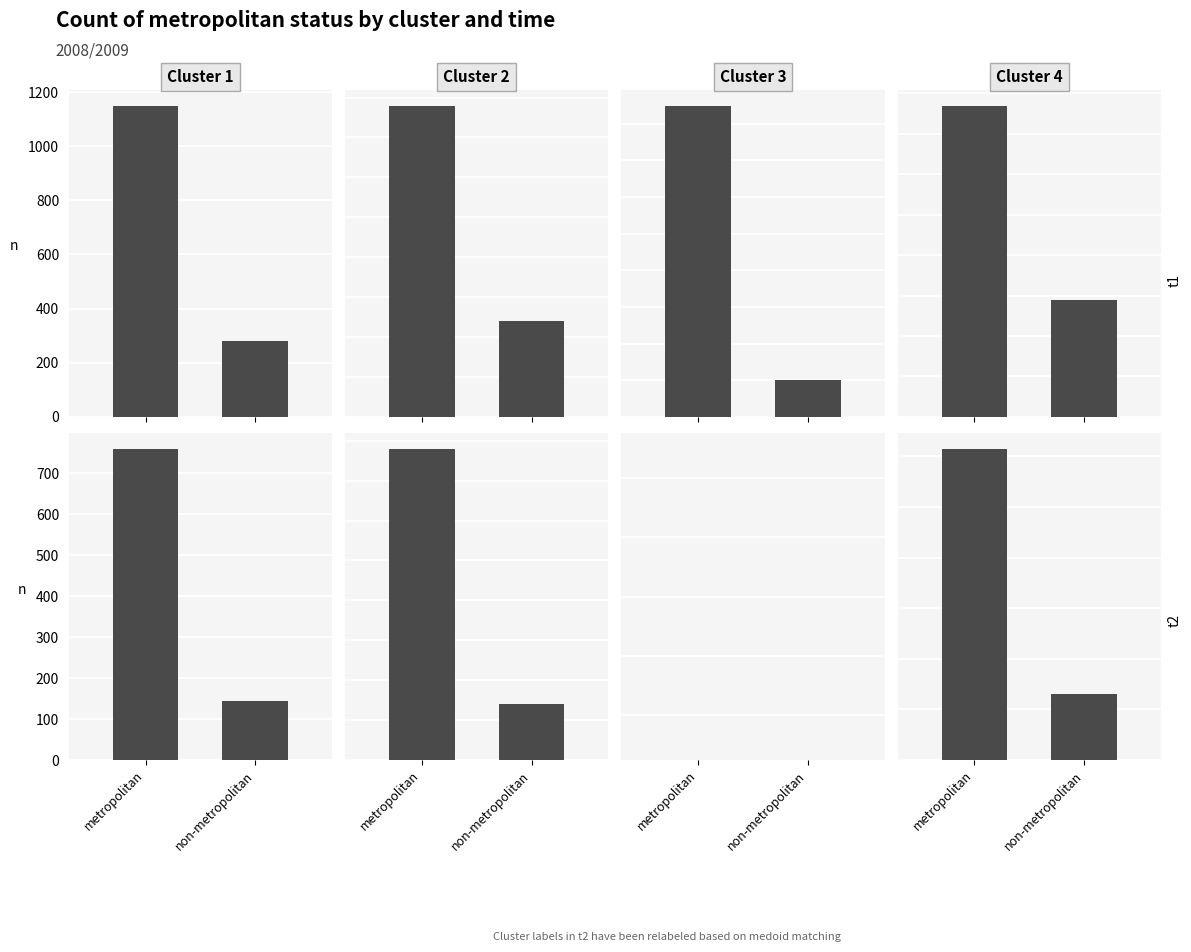

What position from the right is non-metropolitan?

1